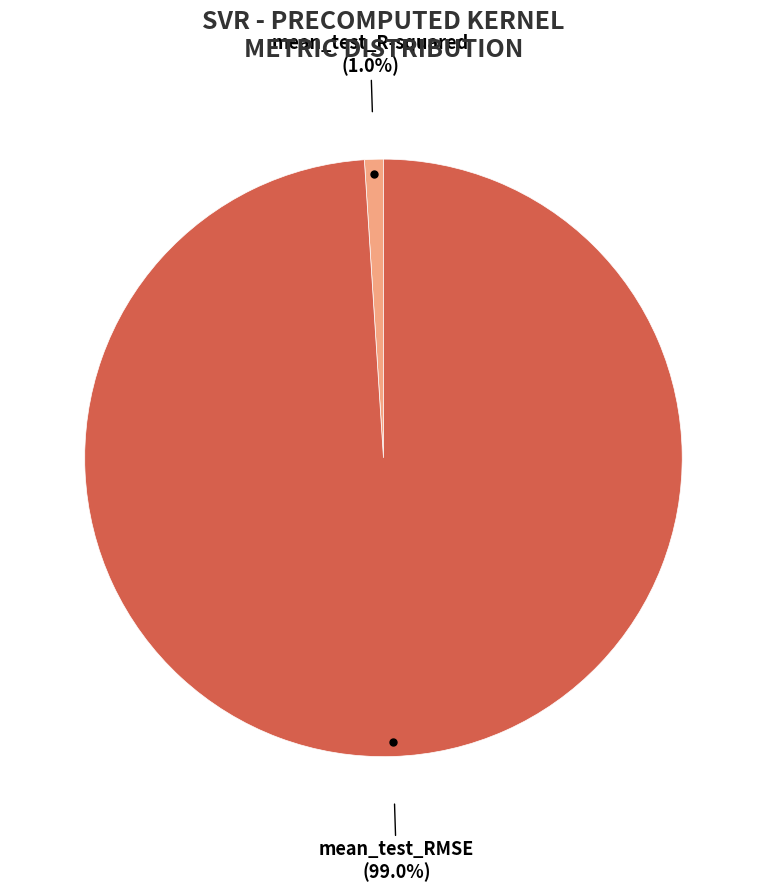

The mean_test_RMSE slice represents 86% of the pie. True or false?

False